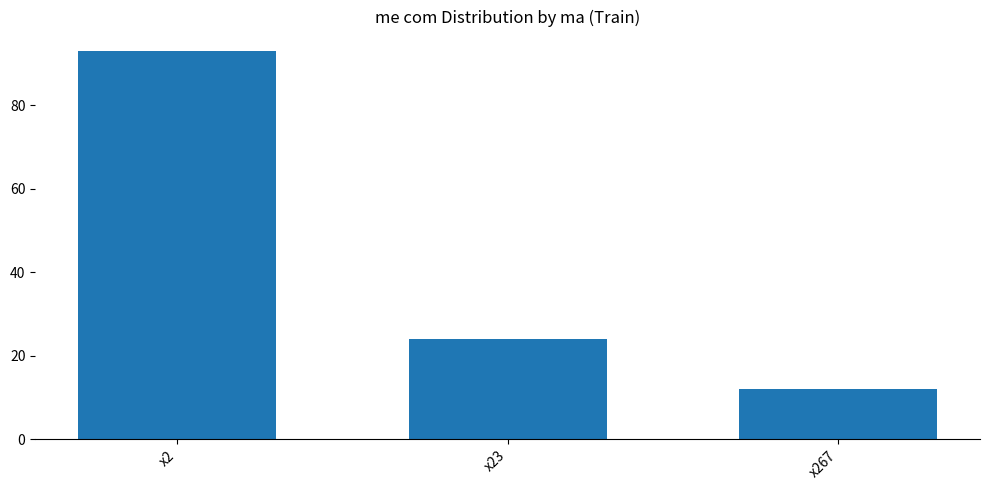

What is the change in value from x23 to x267?

-12